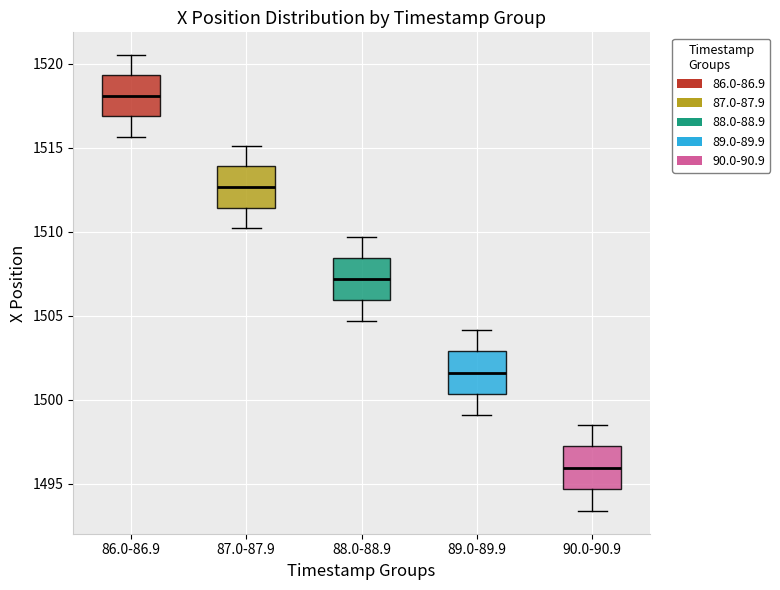

Reading left to right, transcribe this box plot: for each box, give where its median line is, the range the box spans, and where its two whiskers end, as read against the y-axis. The values are not printed on the chart, so give them approximately, as read against the axis.

86.0-86.9: median 1518.0, box 1517.0 to 1519.5, whiskers 1515.5 to 1520.5
87.0-87.9: median 1512.5, box 1511.5 to 1514.0, whiskers 1510.0 to 1515.0
88.0-88.9: median 1507.0, box 1506.0 to 1508.5, whiskers 1504.5 to 1509.5
89.0-89.9: median 1501.5, box 1500.5 to 1503.0, whiskers 1499.0 to 1504.0
90.0-90.9: median 1496.0, box 1494.5 to 1497.0, whiskers 1493.5 to 1498.5